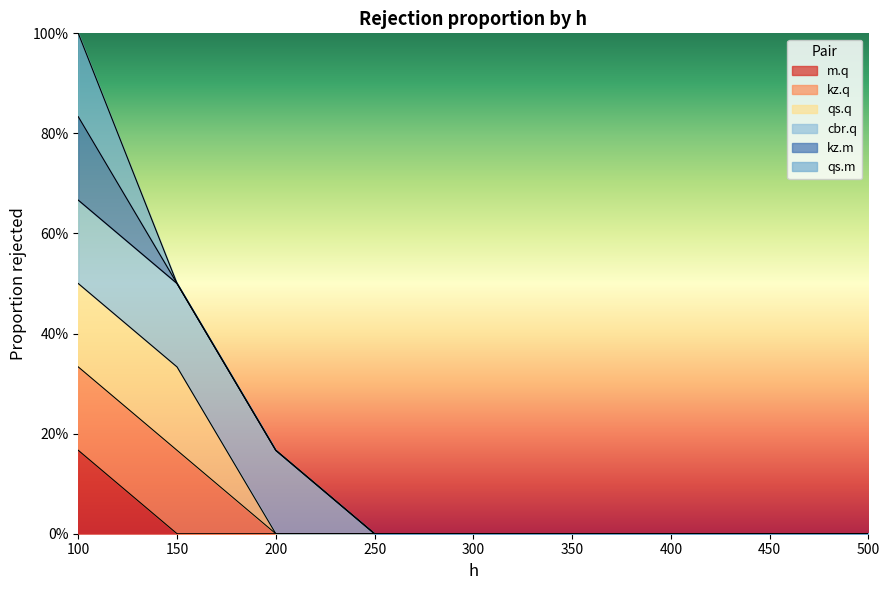

At which label is kz.m closest to 0?

150